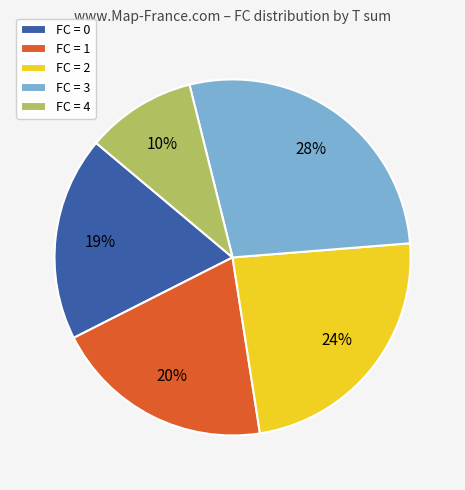

To the nearest percent, what percentage of the pie is FC = 1?

20%